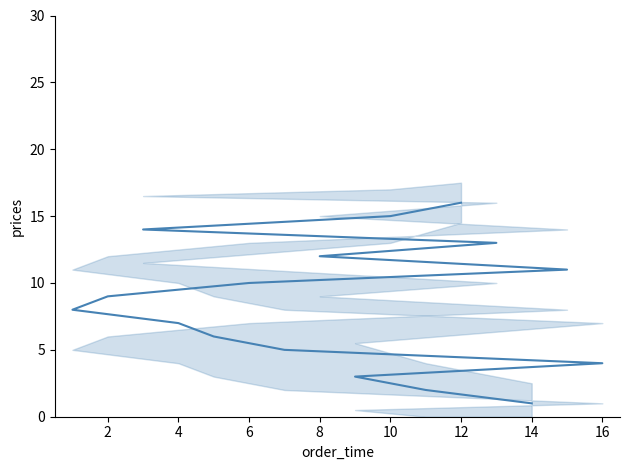

How many series are shown in this chart?

1